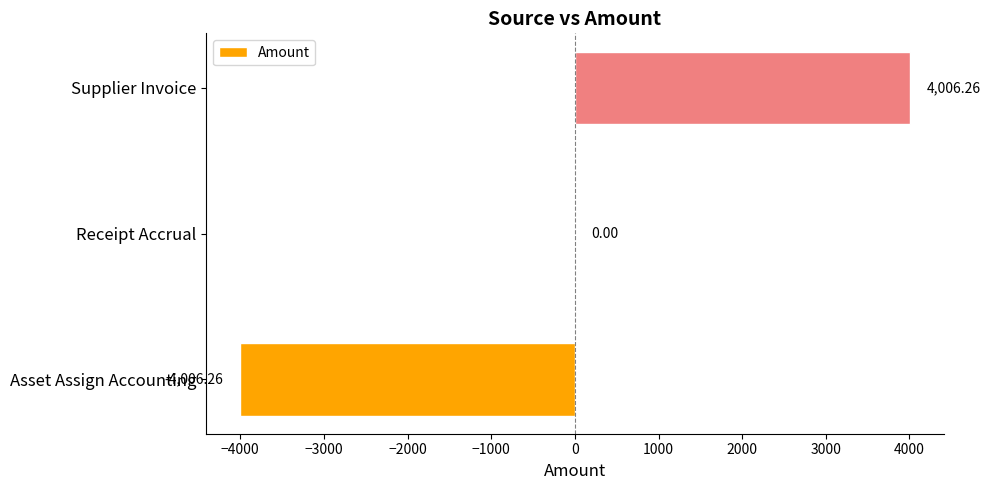

Count the number of data series in this chart.

1